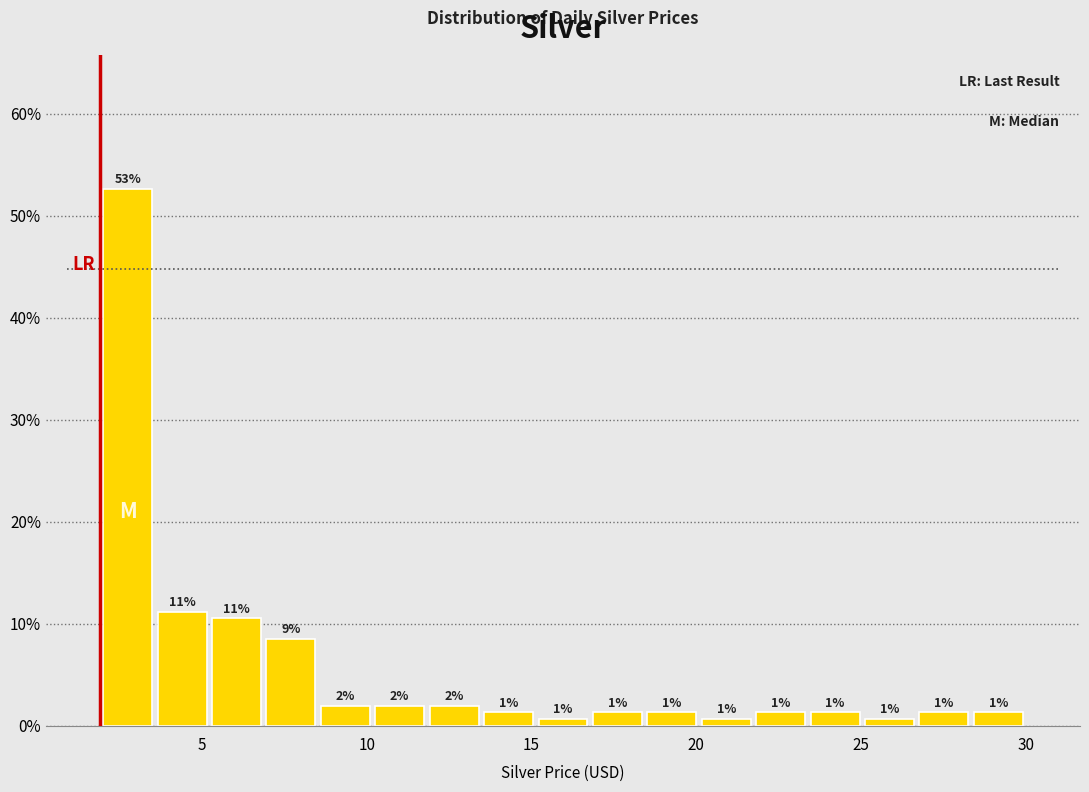

Read against the x-axis, roughly where is the centre of the tallest bar?

2.5